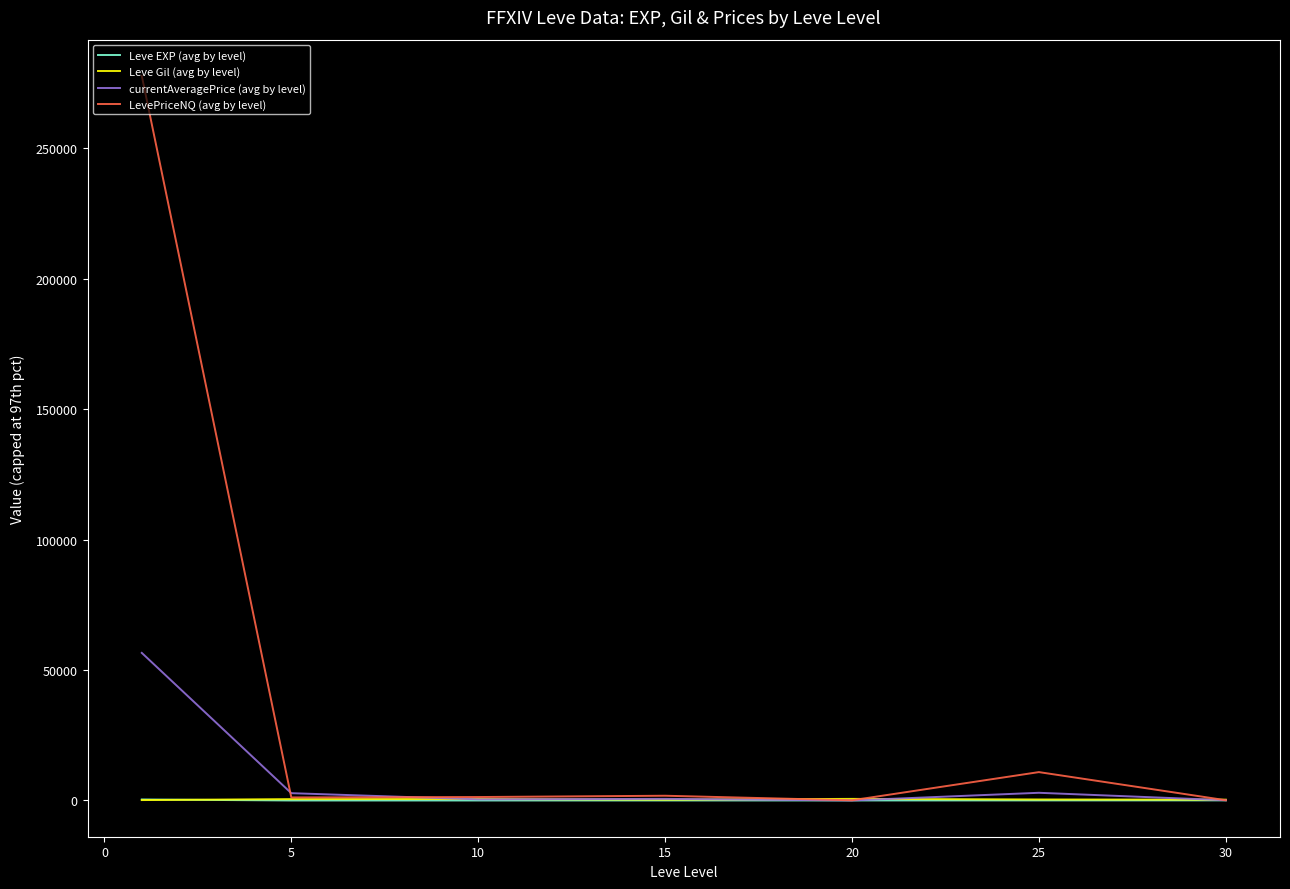

Which series has the widest spread of values?

LevePriceNQ (avg by level)